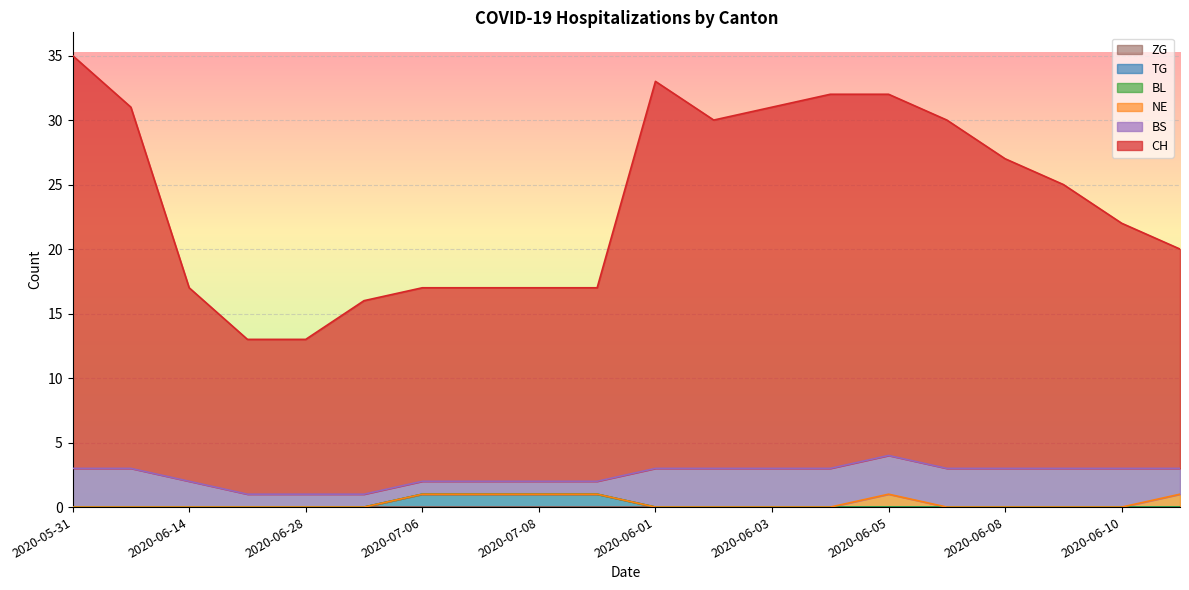

Is it true that NE equals 1 at 2020-07-05?

False